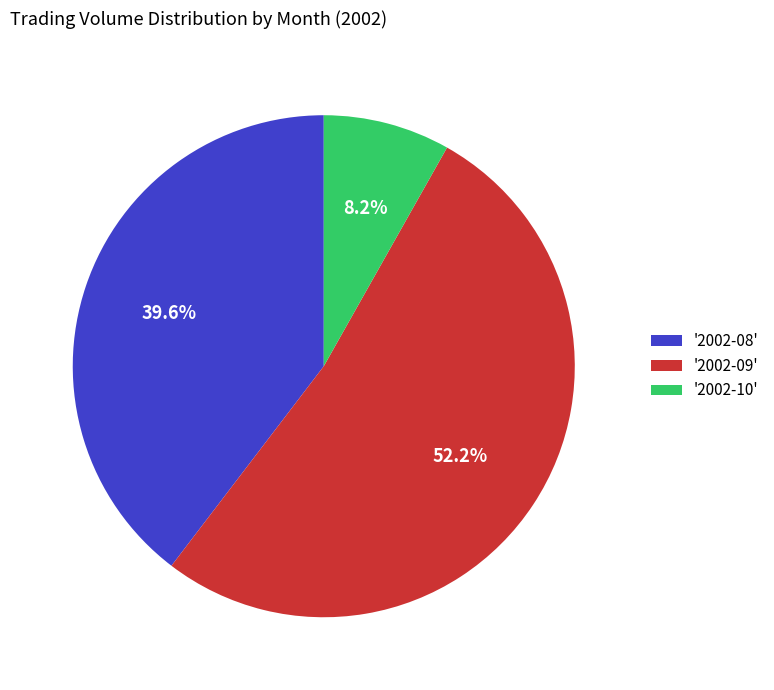

What is the ratio of the value at '2002-08' to the value at '2002-10'?

4.8